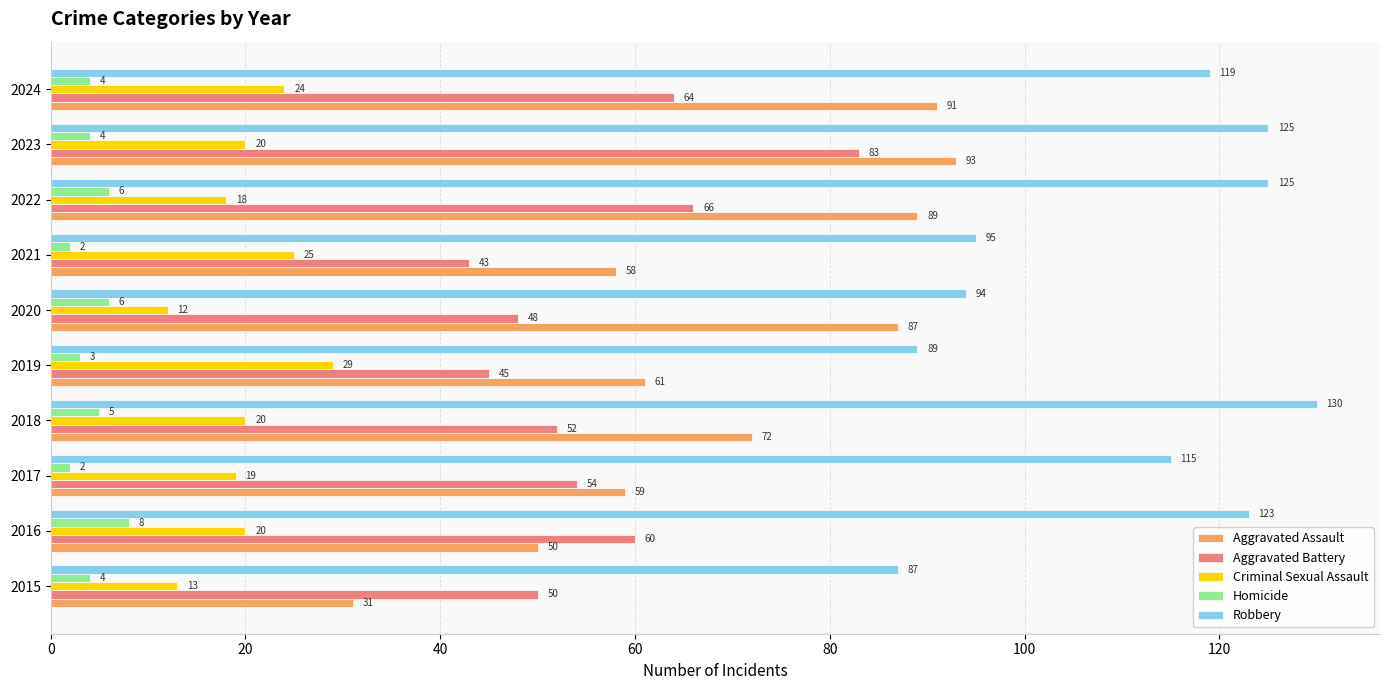

What is the difference between the maximum and second lowest values in the Criminal Sexual Assault series?

16